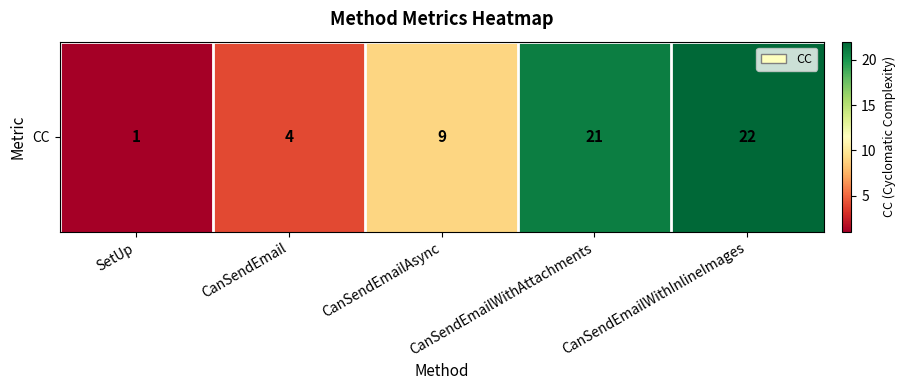

Which has a higher value, CanSendEmailWithAttachments or CanSendEmailAsync?

CanSendEmailWithAttachments